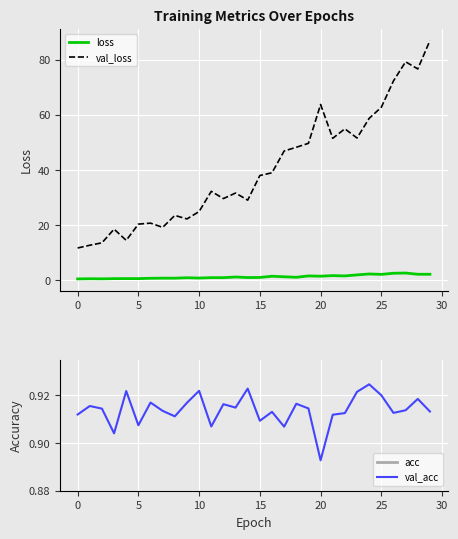

Count the val_acc values in the range 0 to 1.

30